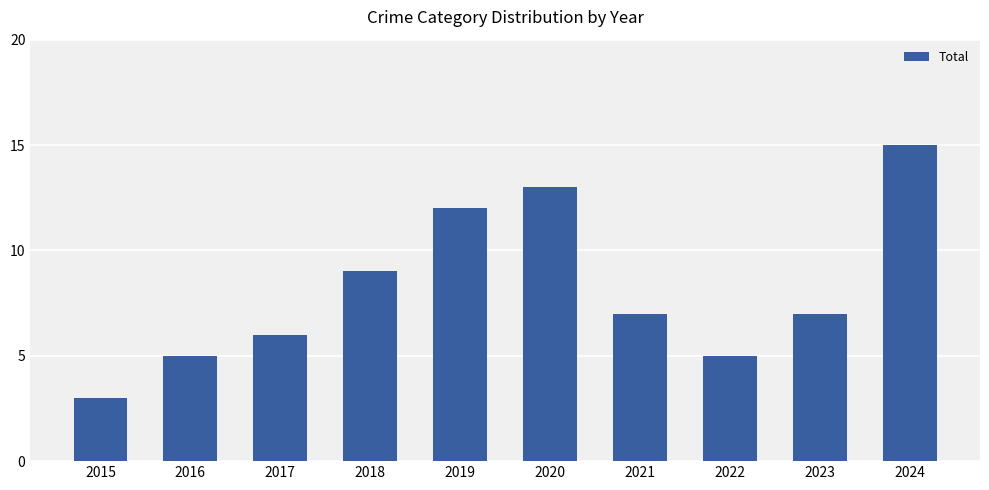

What is the greatest value displayed?

15